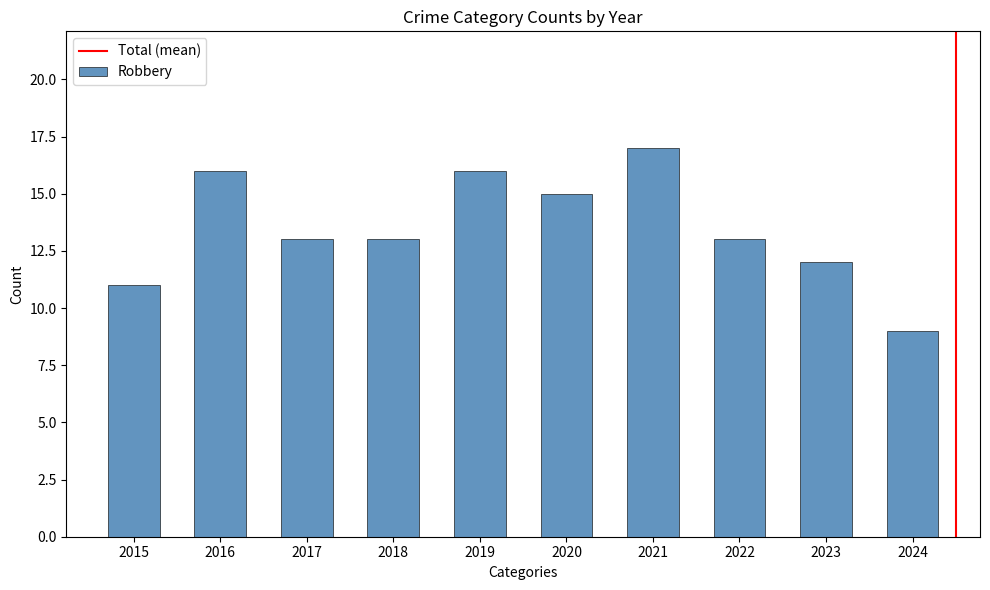

What is the approximate value at 2023?

12